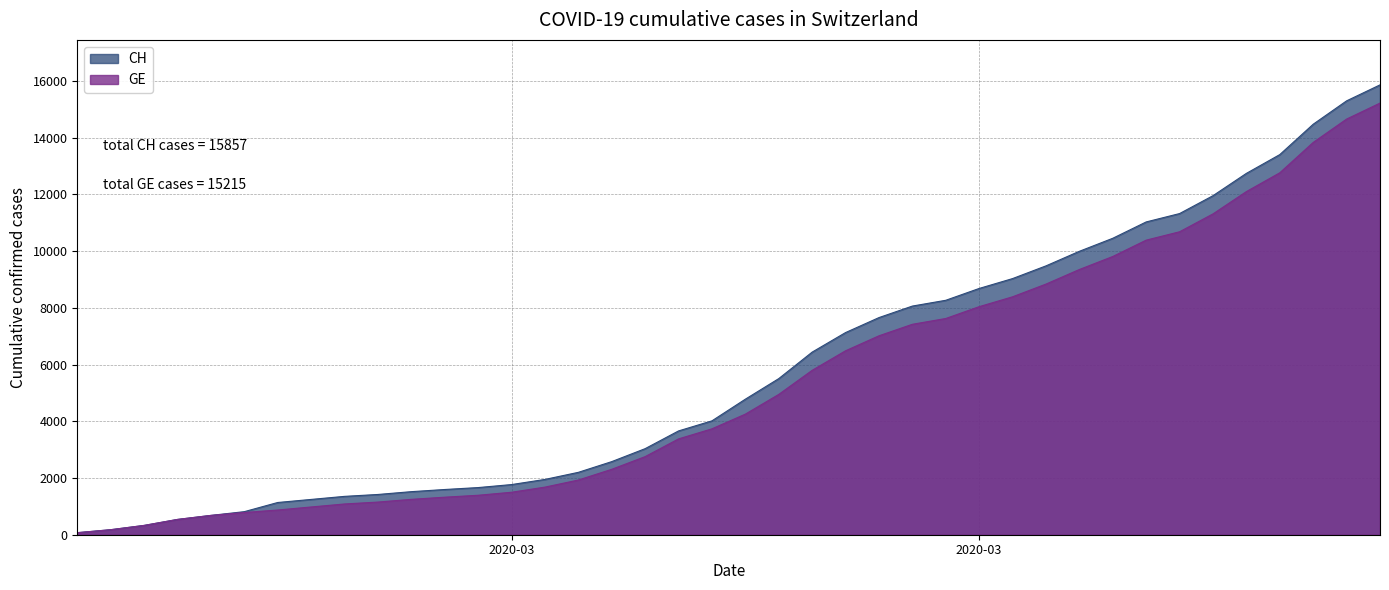

What is the minimum value for CH?

72